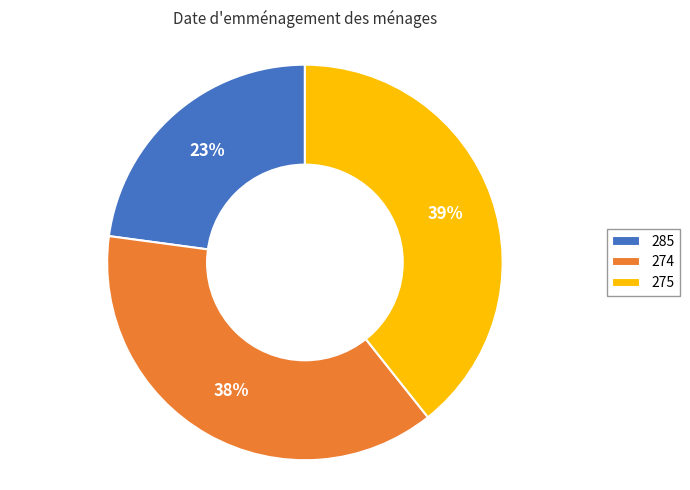

Approximately how many times larger is the value at 274 compared to 285?

1.7